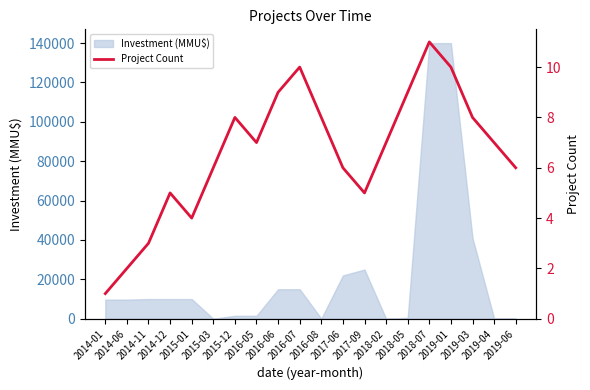

What is the value of the 16th point from the left?

11